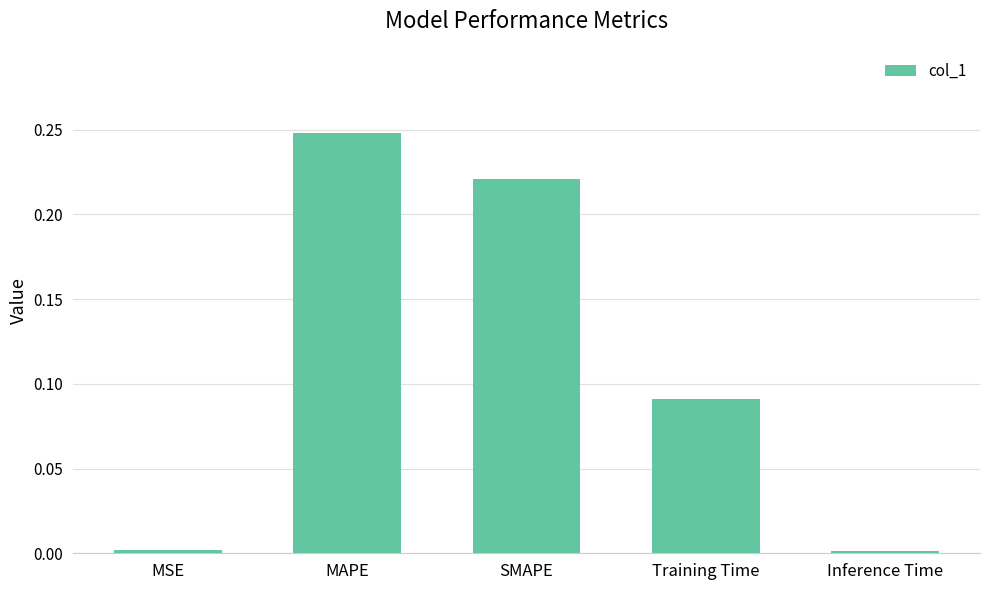

What position from the right is MAPE?

4